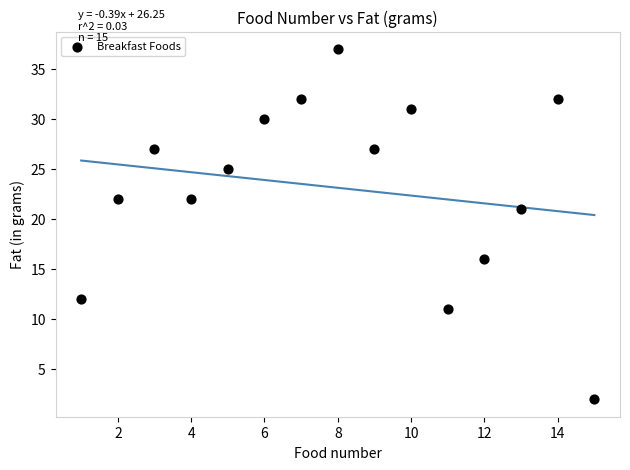

What is the range of Y values (max minus min)?

35